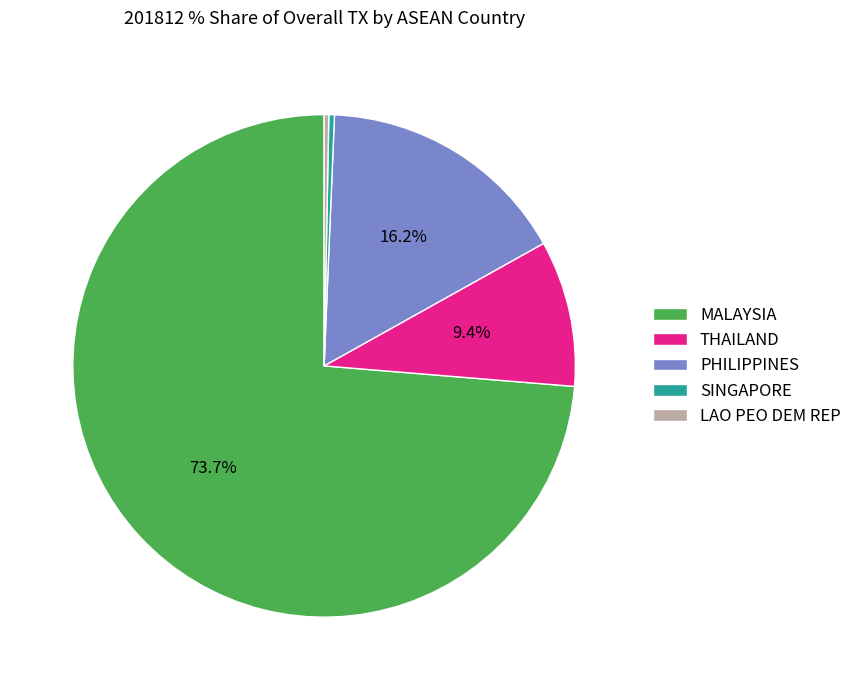

How much of the chart is everything except PHILIPPINES?

83.8%